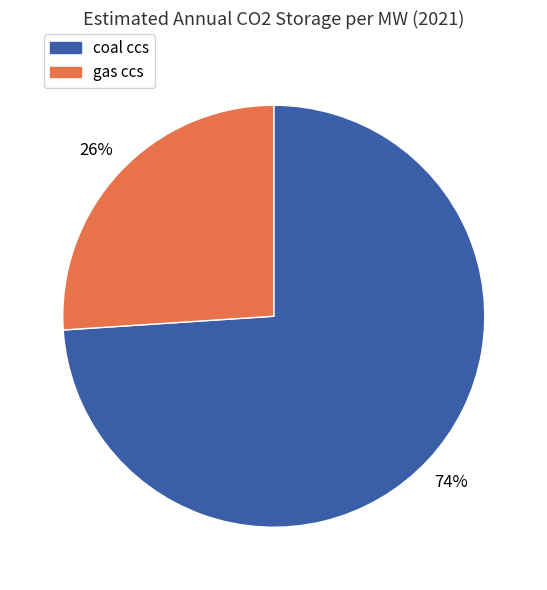

Count the number of slices in the pie.

2